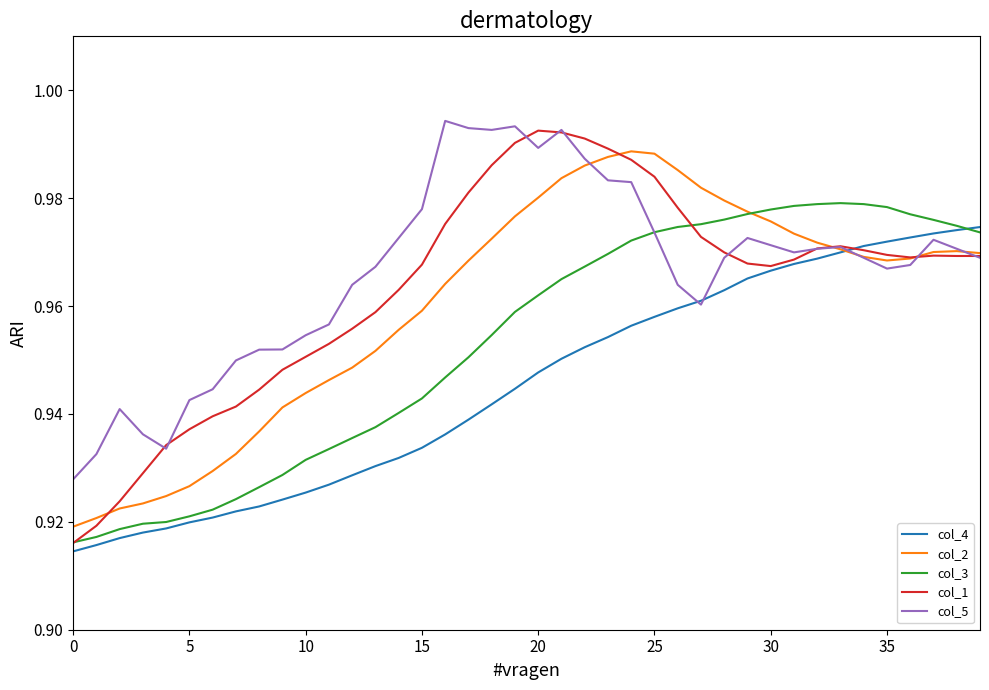

Which series has the widest spread of values?

col_1